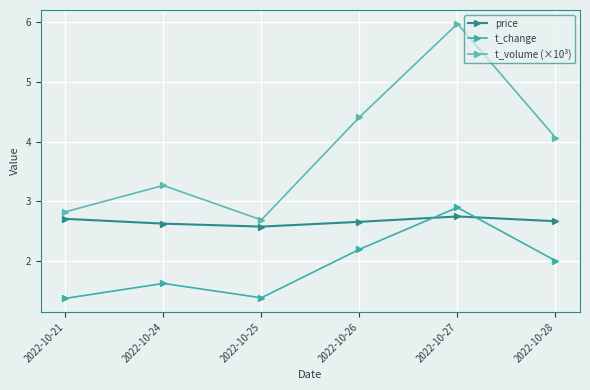

At 2022-10-28, list the series in order from largest to smallest.

t_volume (×10³), price, t_change